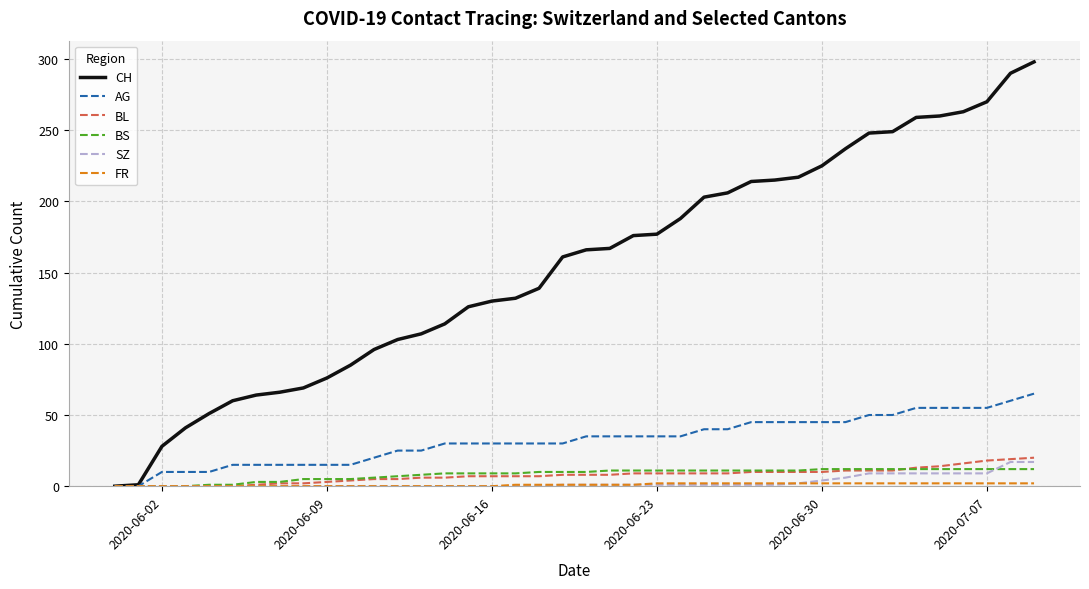

What is the greatest value displayed?

298